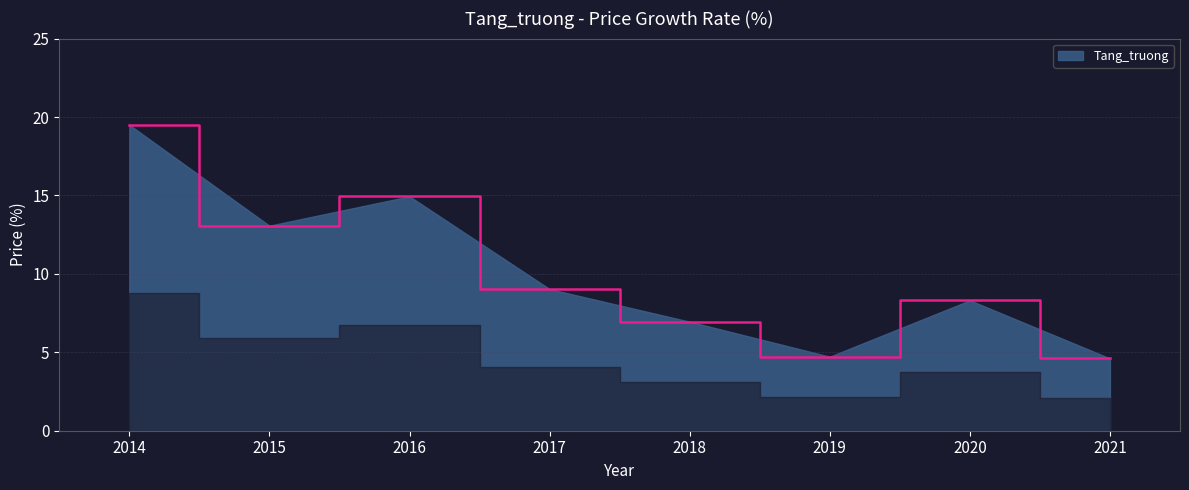

How many interior local valleys (lower than both neighbors) does the data have?

2